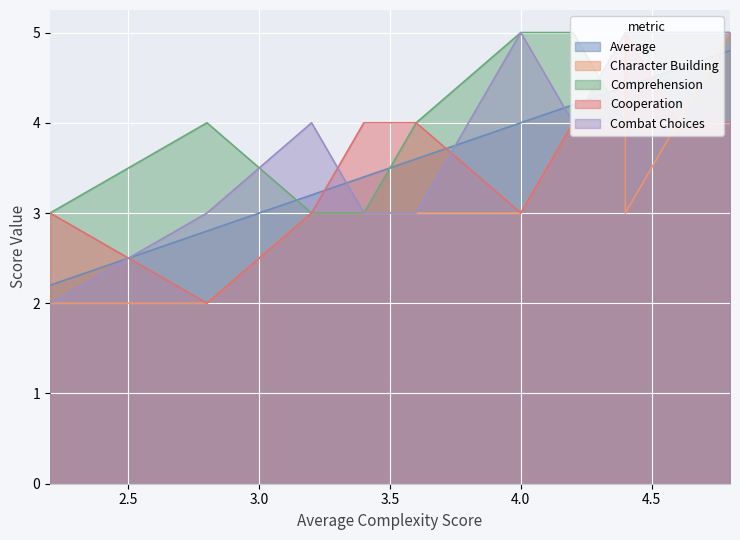

The value of Average at College of Fire Dancing is 3.2. True or false?

True